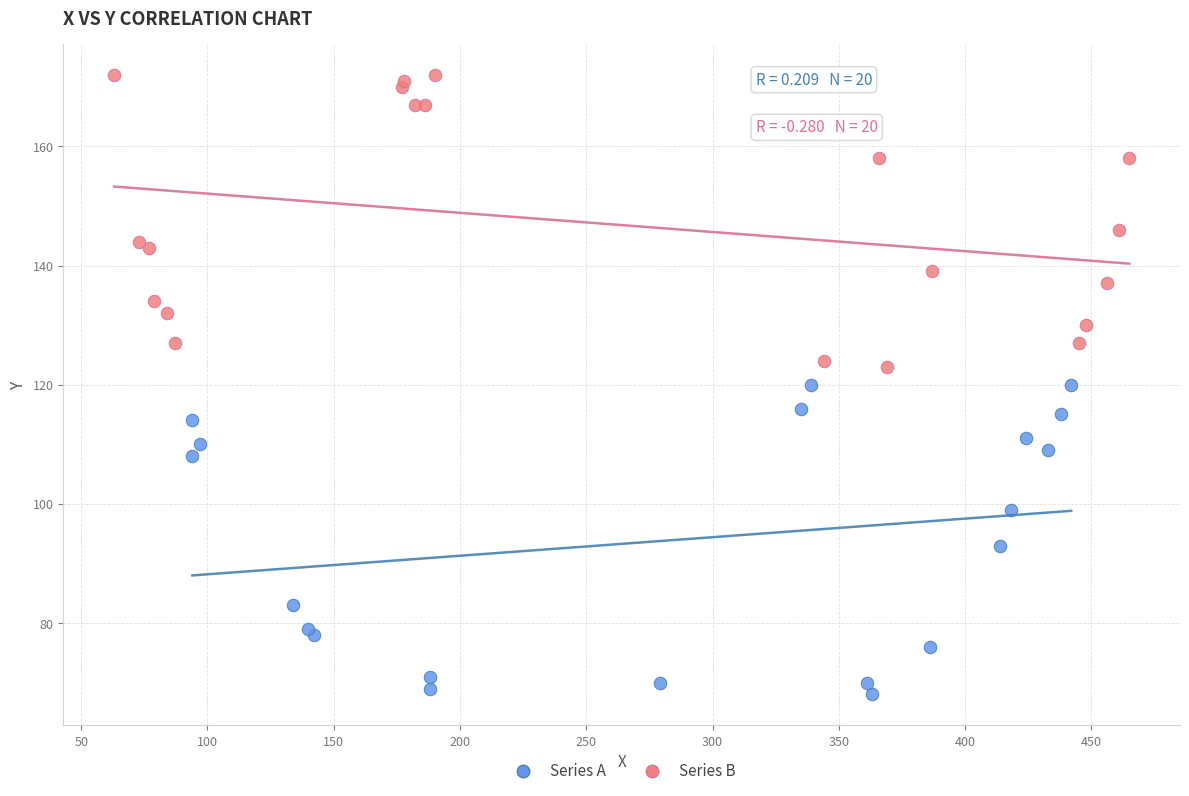

Which series has the widest spread of Y values?

Series A